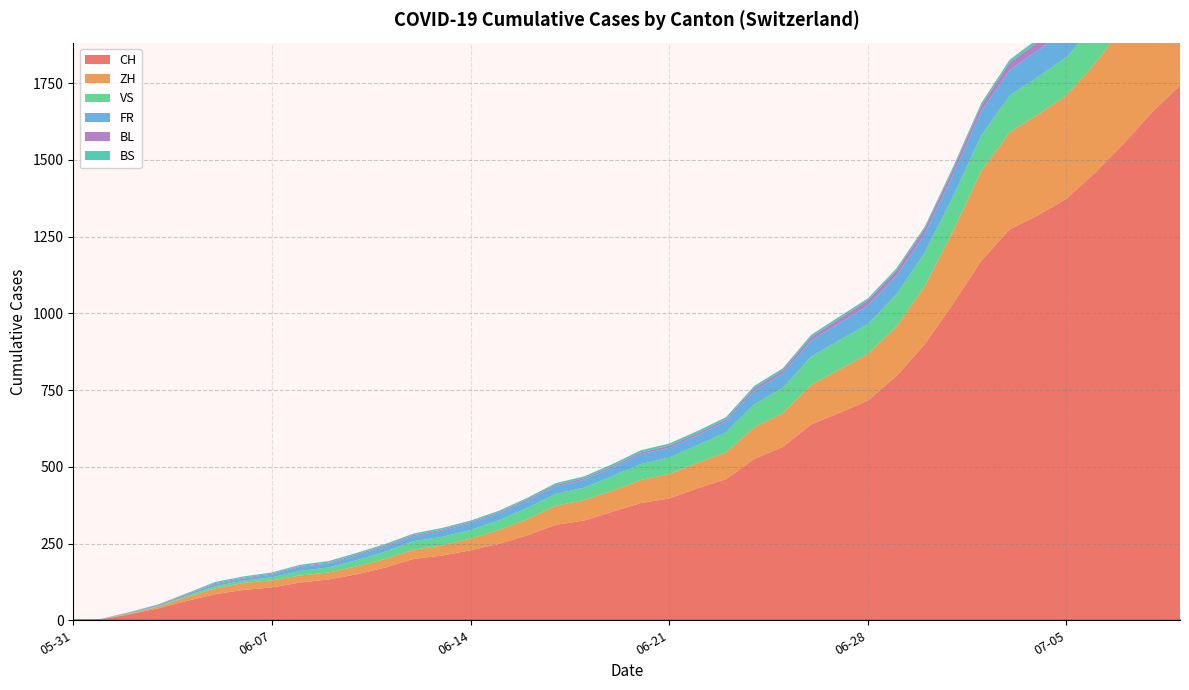

Which label corresponds to the largest value in the chart?

2020-07-09